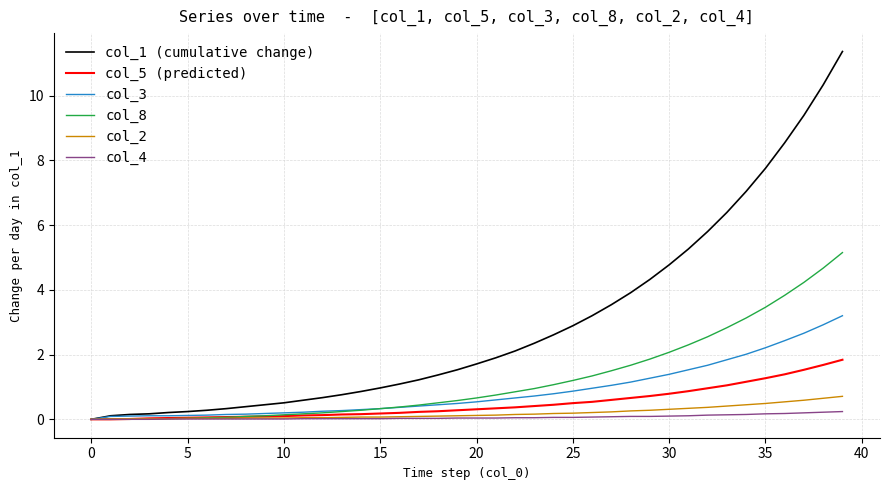

What is the greatest value displayed?

11.4